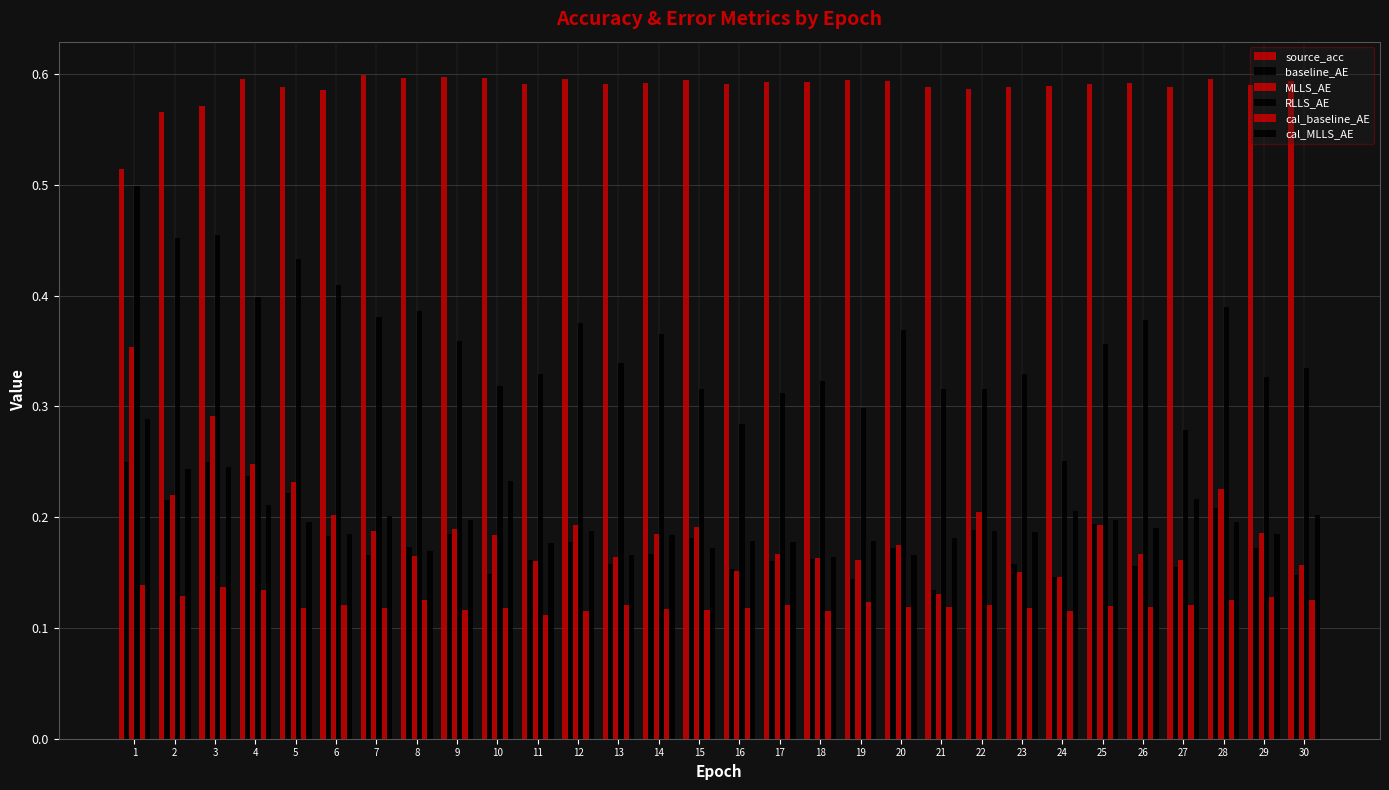

How many bars are there in total?

180